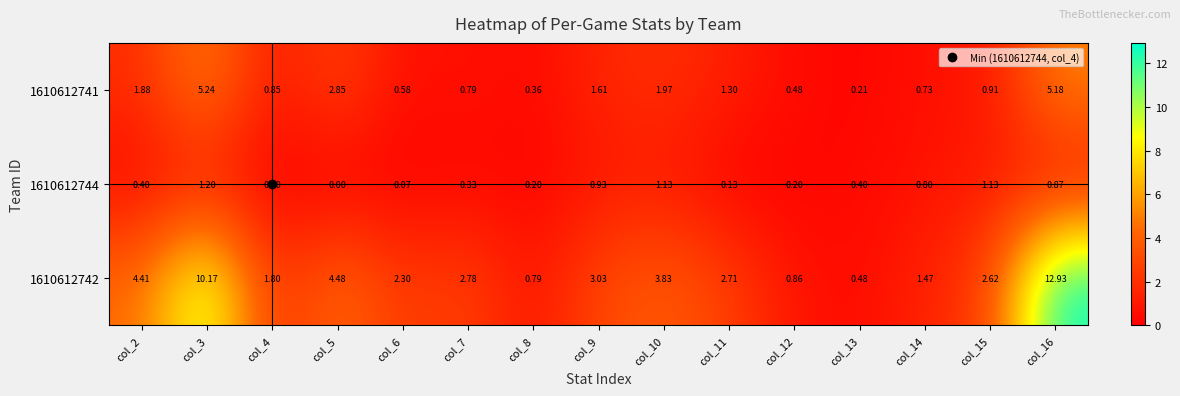

Is the value of 1610612744 at col_7 greater than the value of 1610612742 at col_13?

No